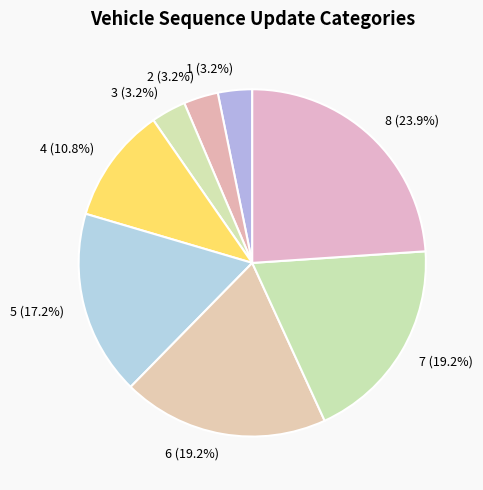

Which has a higher value, 5 (17.2%) or 7 (19.2%)?

7 (19.2%)